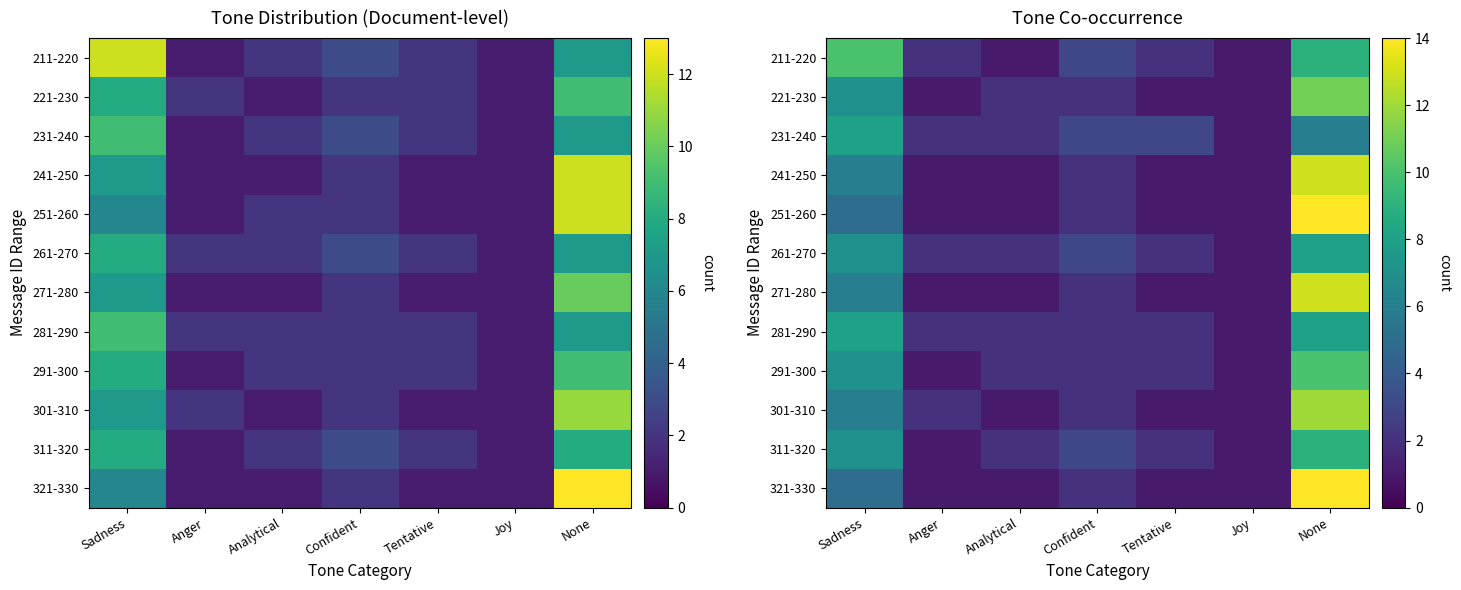

What is the greatest value displayed?

14